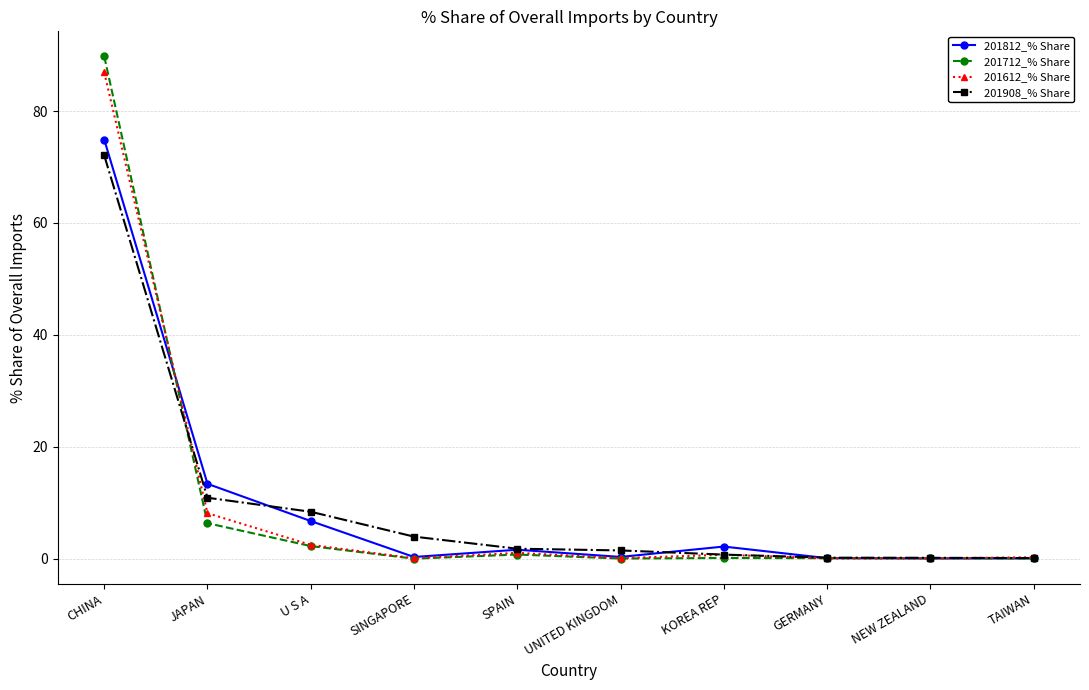

What is the total value across all series at CHINA?

323.6